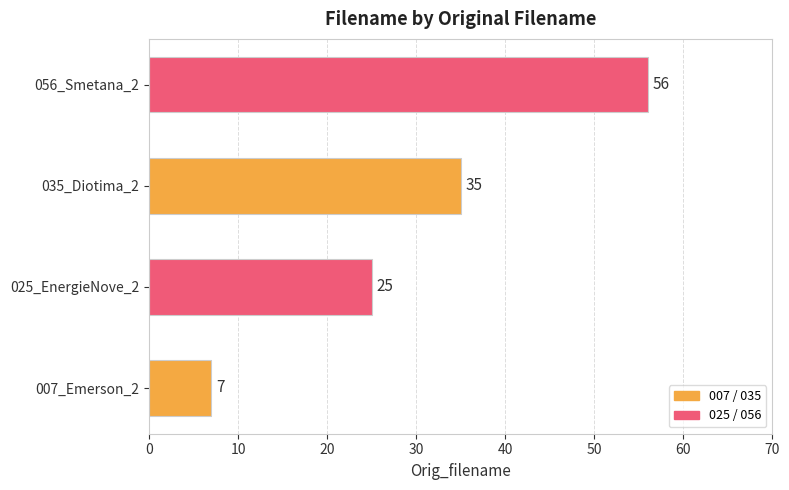

Between 025_EnergieNove_2 and 007_Emerson_2, which is larger?

025_EnergieNove_2